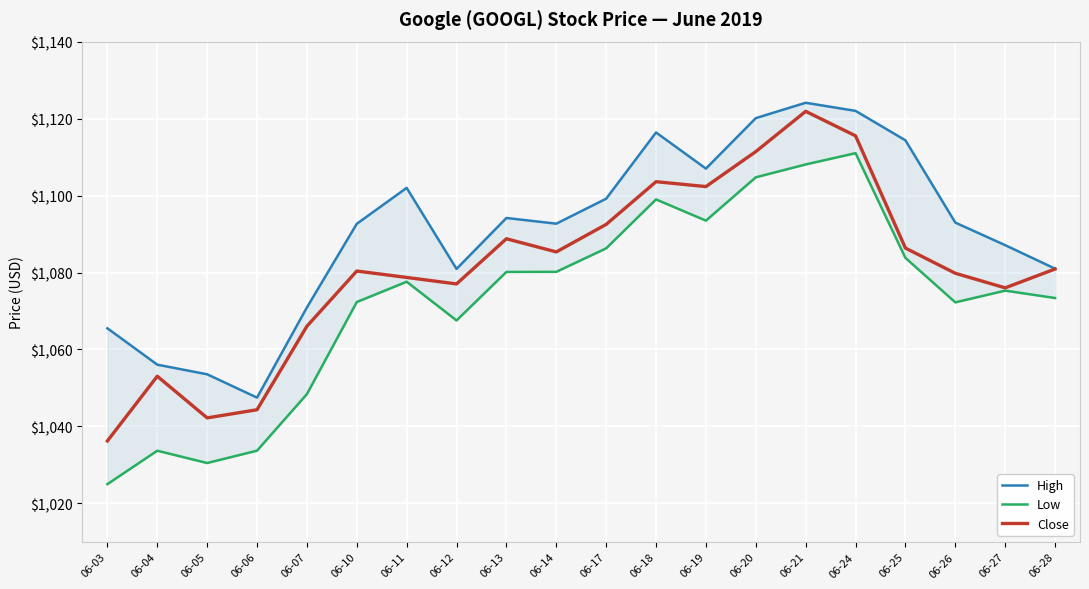

The value of Low at 06-27 is 1075.3. True or false?

True